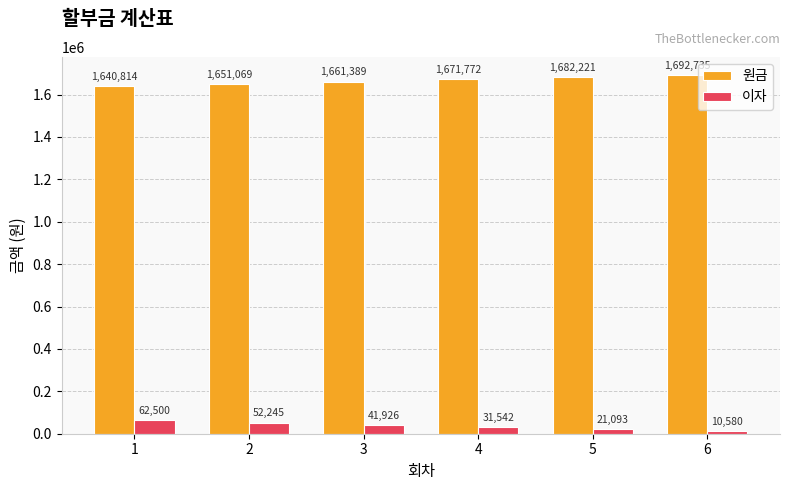

Read the 원금 value at 6.

1692734.7